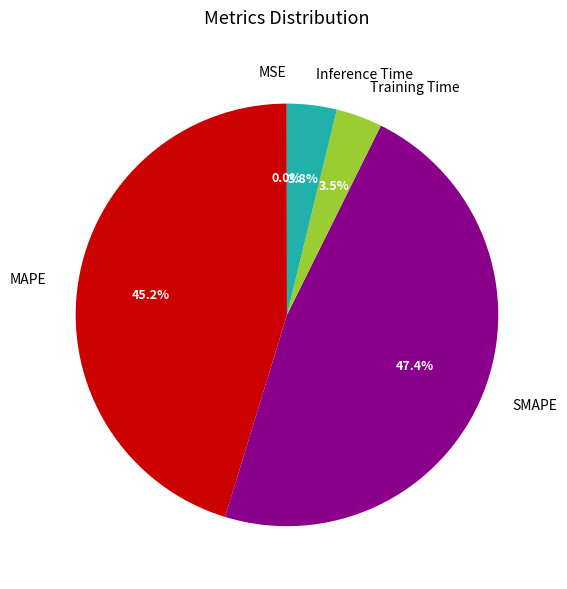

Which slice is the largest?

SMAPE